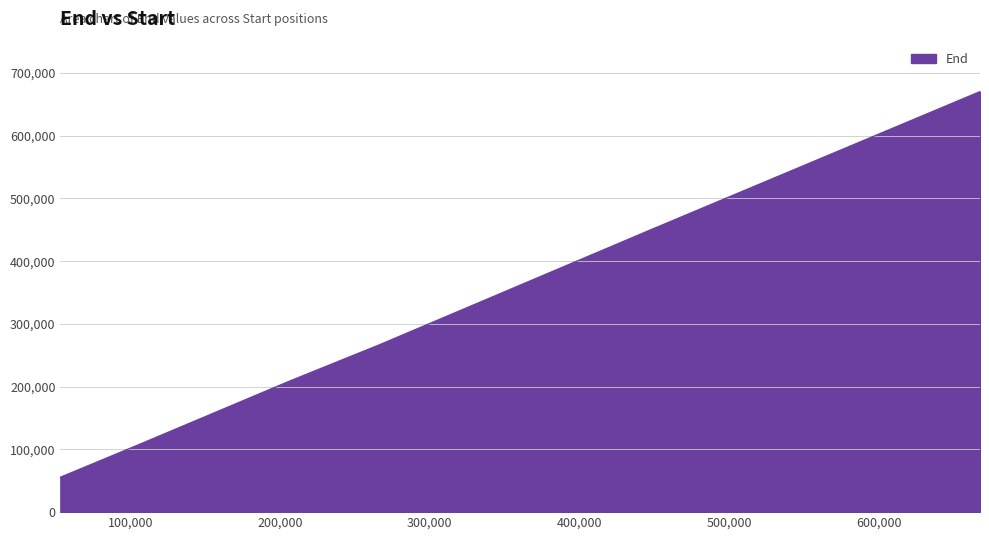

Reading left to right, extract all data points from this chart.

53280.0=55540	106160.0=108010	206080.0=208530	266080.0=266370	448100.0=450520	667540.0=670310	667540.0=670310